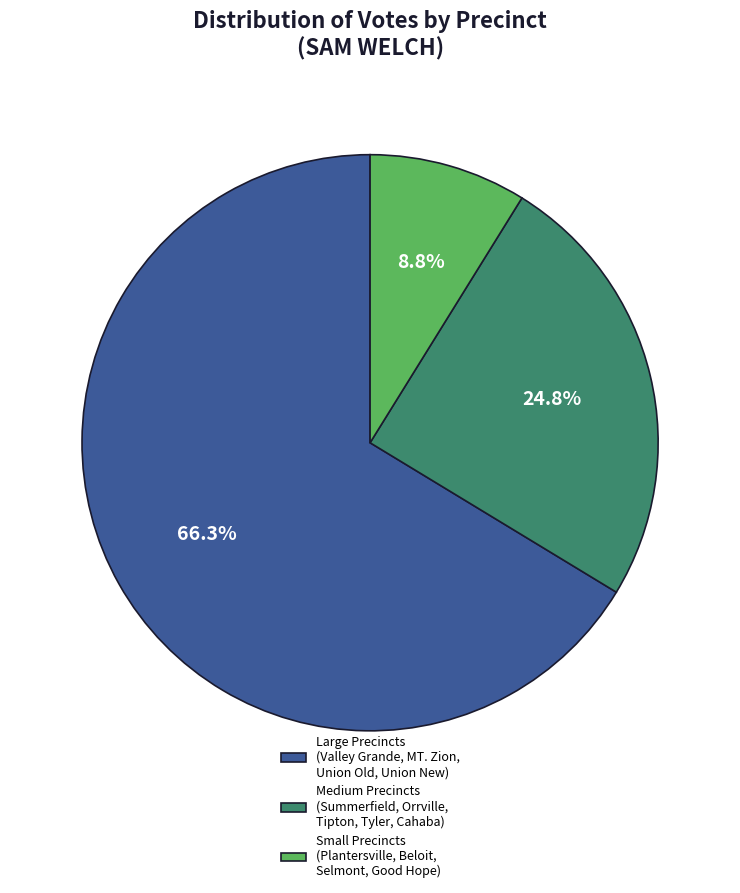

What percentage do Small Precincts (Plantersville, Beloit, Selmont, Good Hope) and Large Precincts (Valley Grande, MT. Zion, Union Old, Union New) together represent?

75.2%